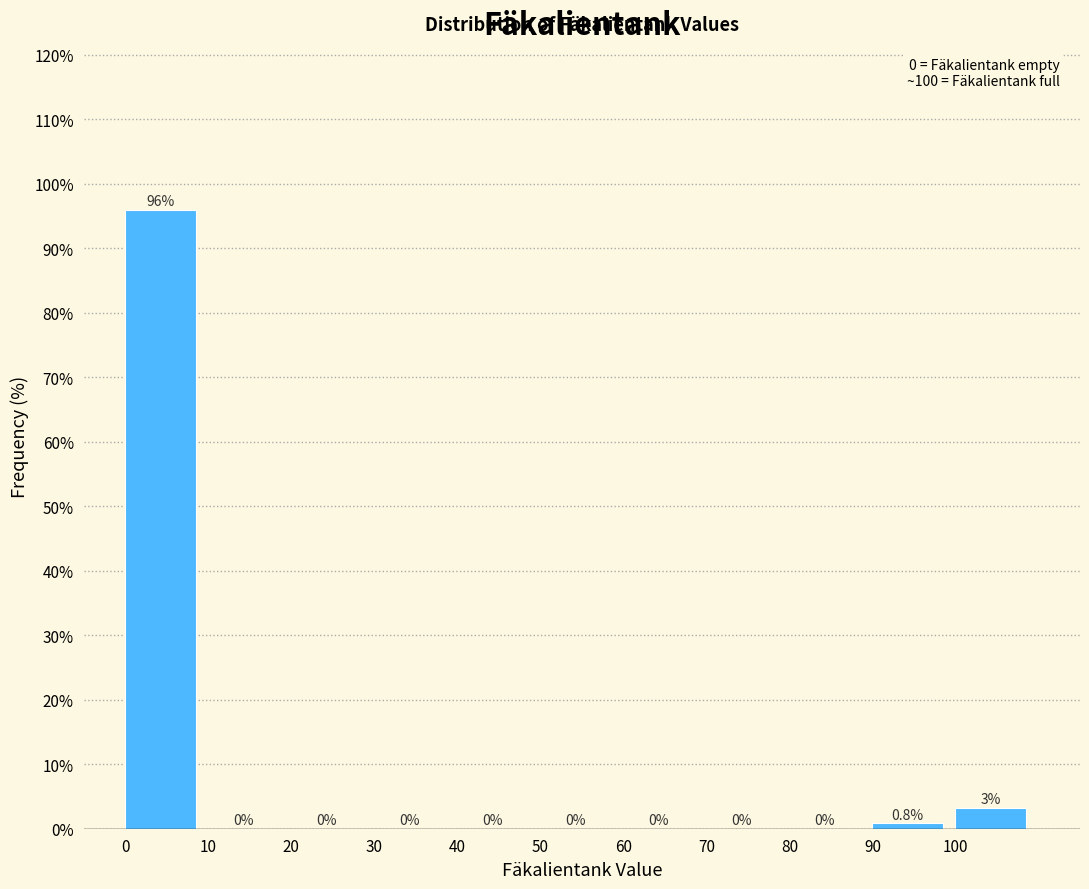

Over which range of the x-axis is the bar tallest?

0 to 10